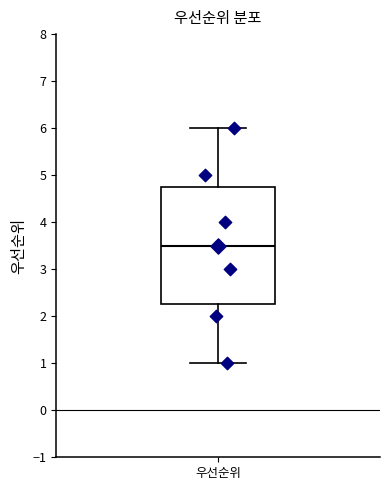

Where does the median line of the box for 우선순위 sit on the y-axis? The values are not printed on the chart, so give them approximately, as read against the axis.

3.5